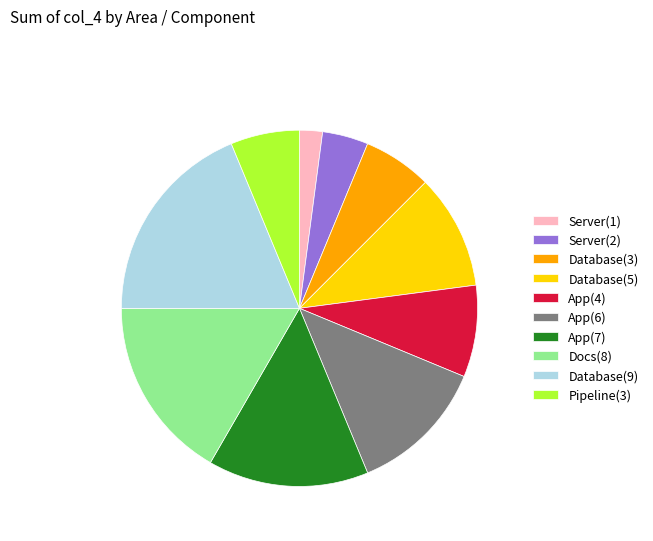

Count the number of slices in the pie.

10